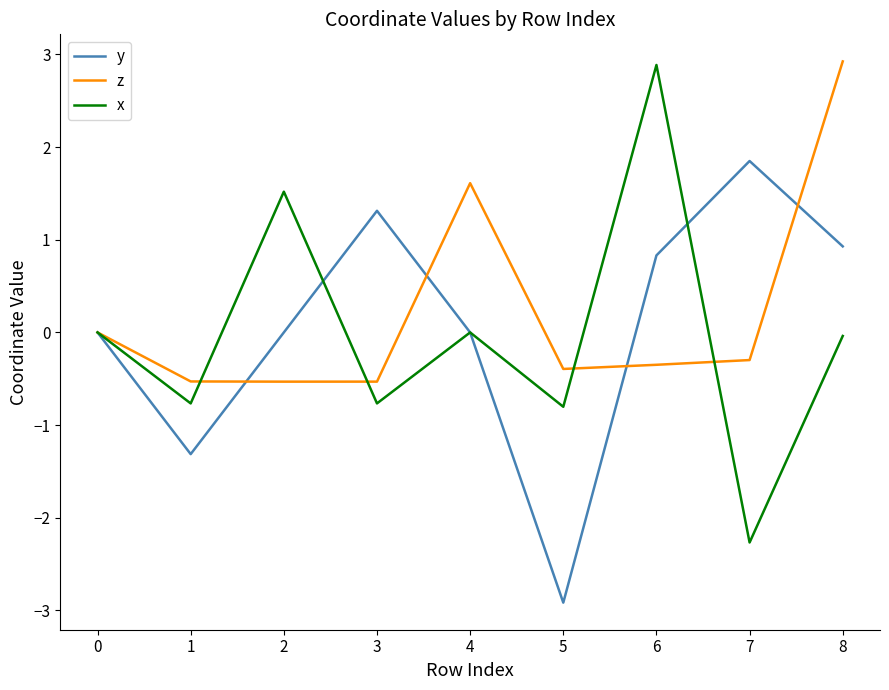

The value of z at 4 is 1.6. True or false?

True